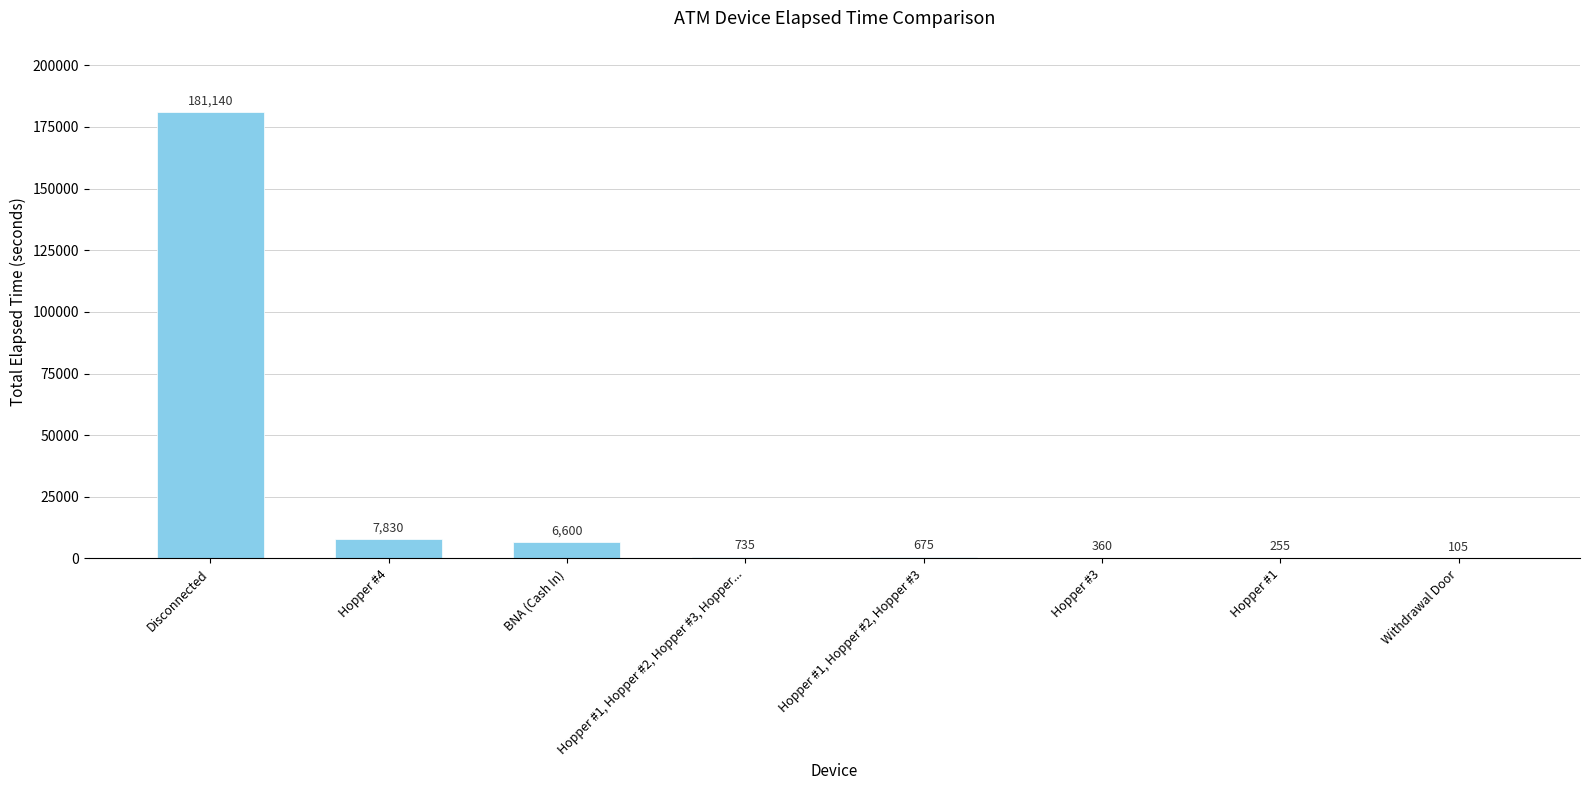

The chart shows a value of 105 at Withdrawal Door. True or false?

True